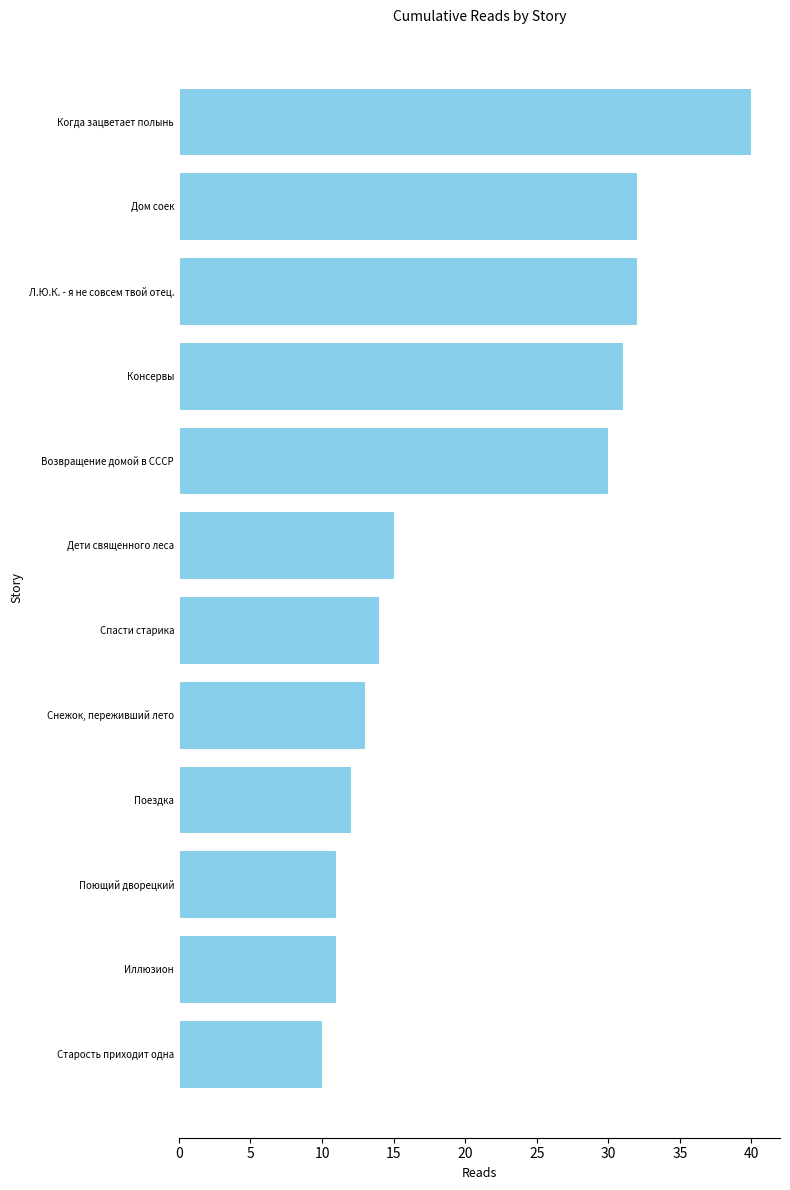

What is the difference between the second highest and second lowest values?

21